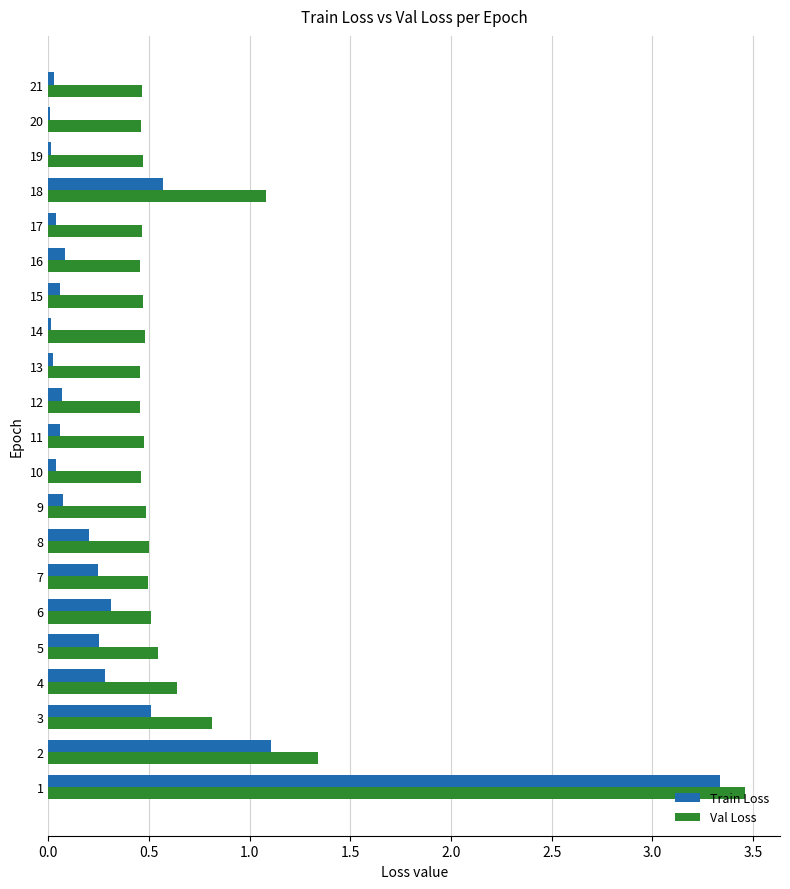

Is the value of Val Loss at 17 greater than the value of Train Loss at 11?

Yes